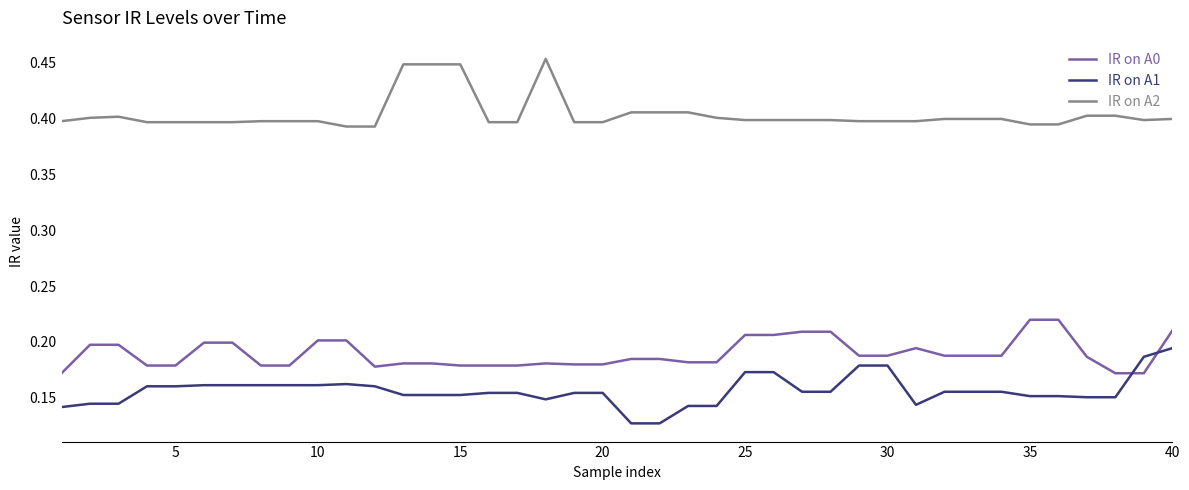

True or false: IR on A1 and IR on A2 cross at least once.

False